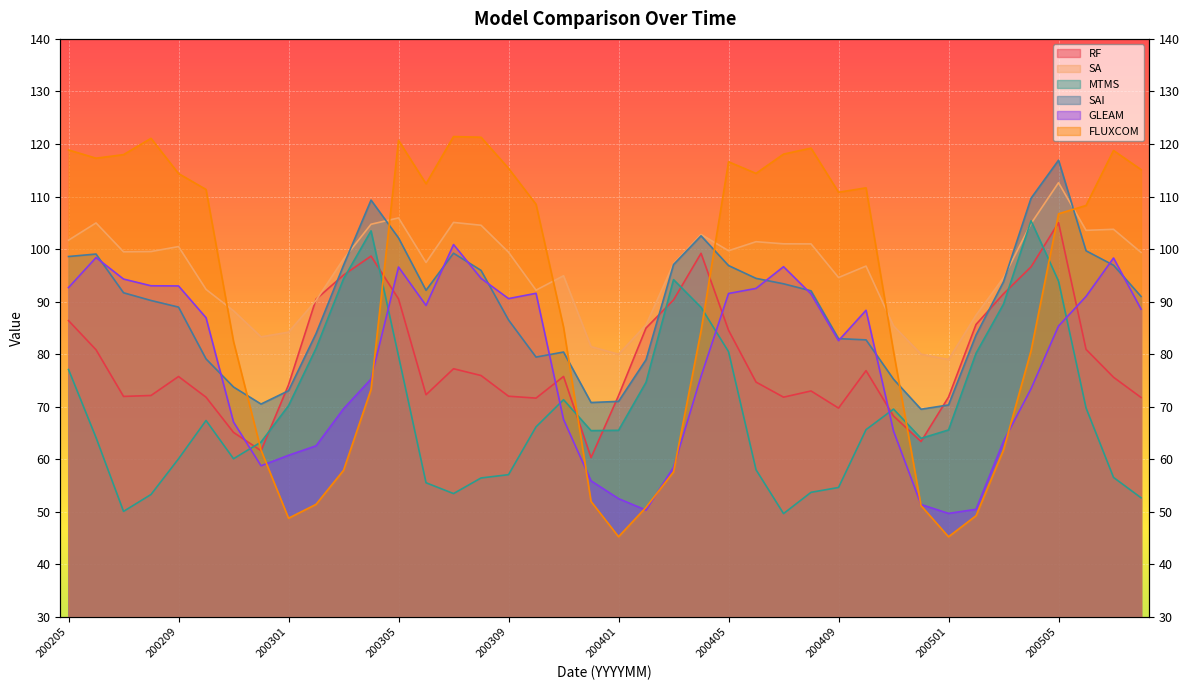

Rank the categories by GLEAM value from highest to lowest.

200307, 200206, 200507, 200407, 200305, 200308, 200207, 200208, 200209, 200205, 200406, 200310, 200405, 200408, 200506, 200309, 200306, 200508, 200410, 200210, 200505, 200409, 200404, 200304, 200504, 200303, 200311, 200211, 200411, 200503, 200302, 200301, 200212, 200403, 200312, 200401, 200412, 200502, 200402, 200501